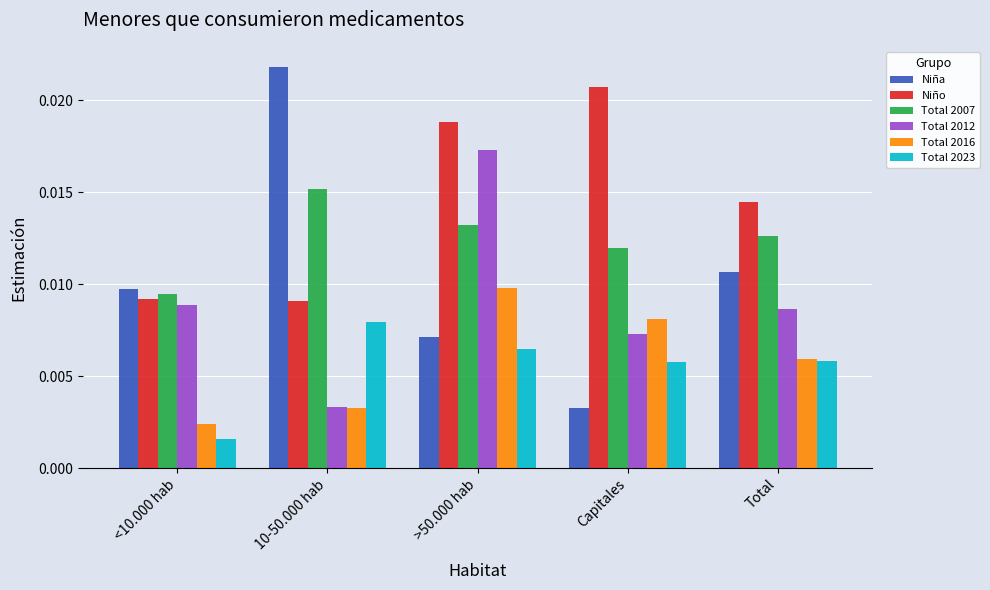

What are all the series names shown in the legend?

Niña, Niño, Total 2007, Total 2012, Total 2016, Total 2023